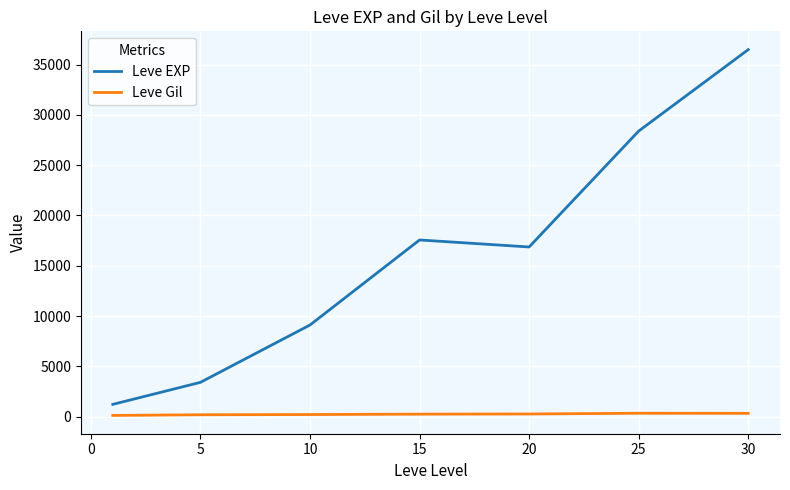

Does the chart have visible grid lines?

Yes